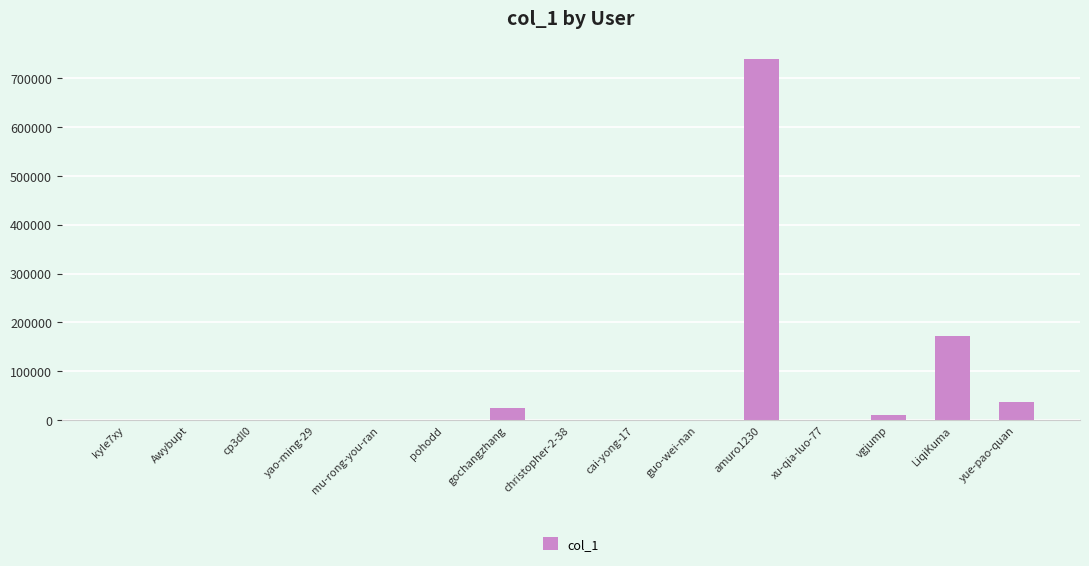

Between gochangzhang and cai-yong-17, which is larger?

gochangzhang